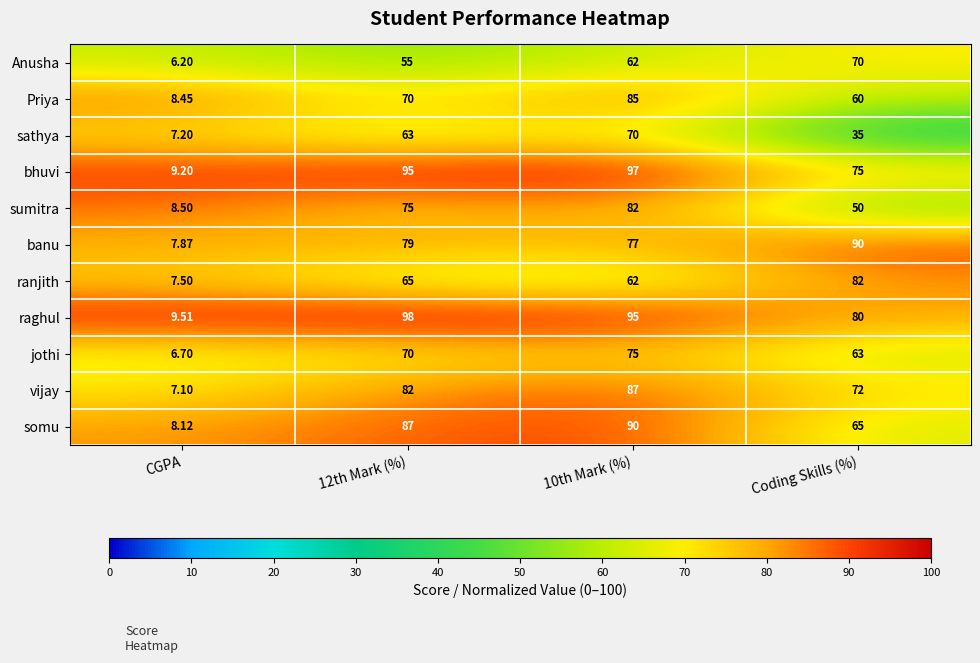

Which series has the largest range (max minus min)?

raghul